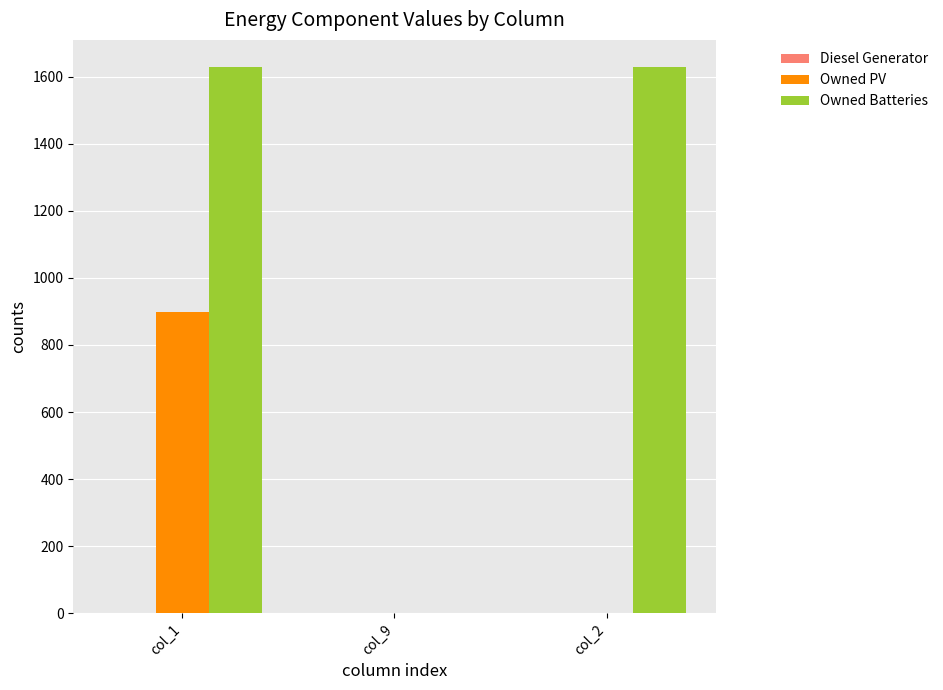

Which series has the largest range (max minus min)?

Owned Batteries